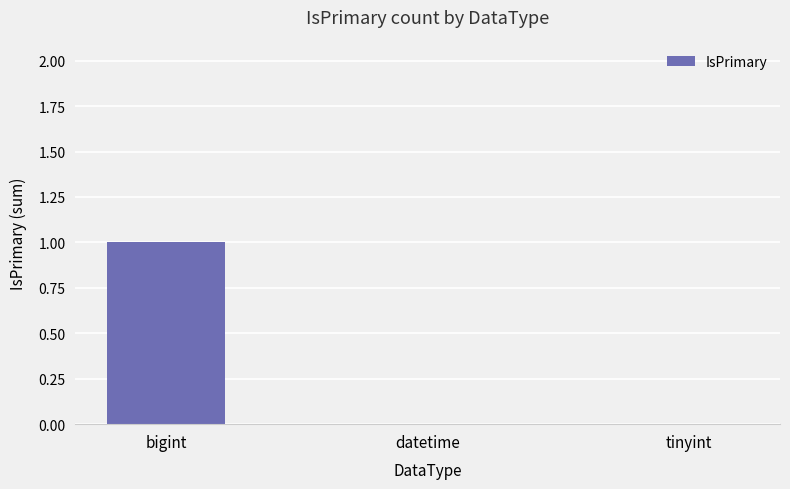

The chart shows a value of 0 at tinyint. True or false?

True